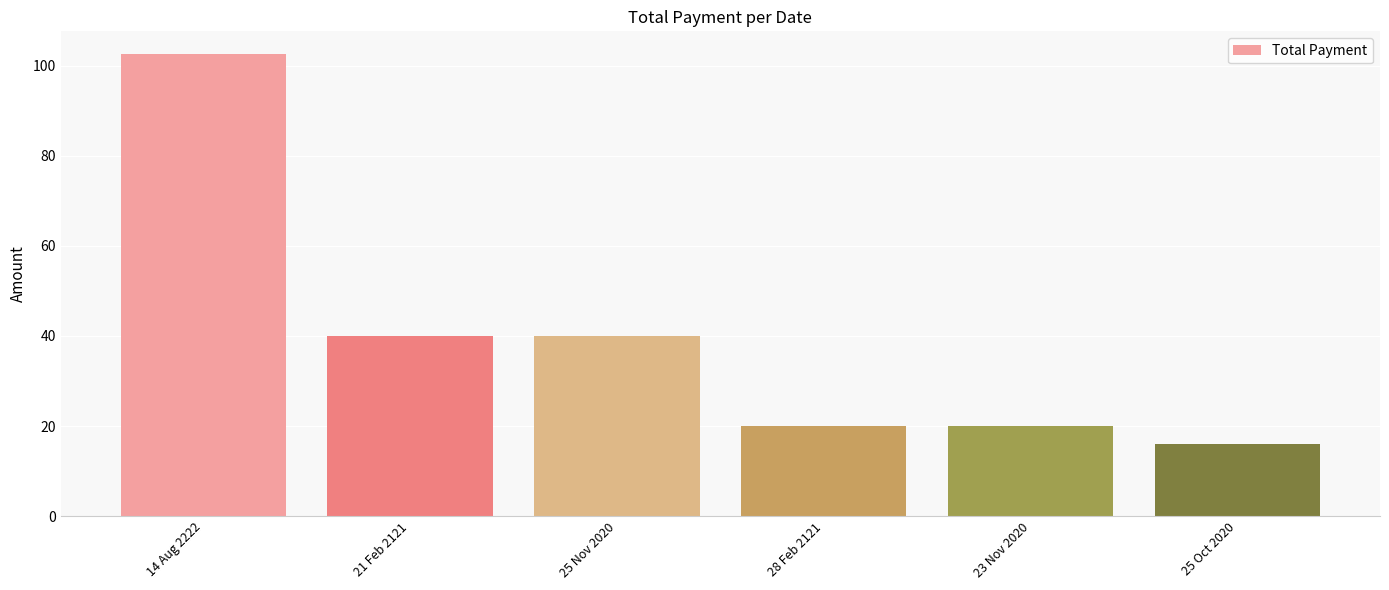

The chart shows a value of 40.0 at 21 Feb 2121. True or false?

True